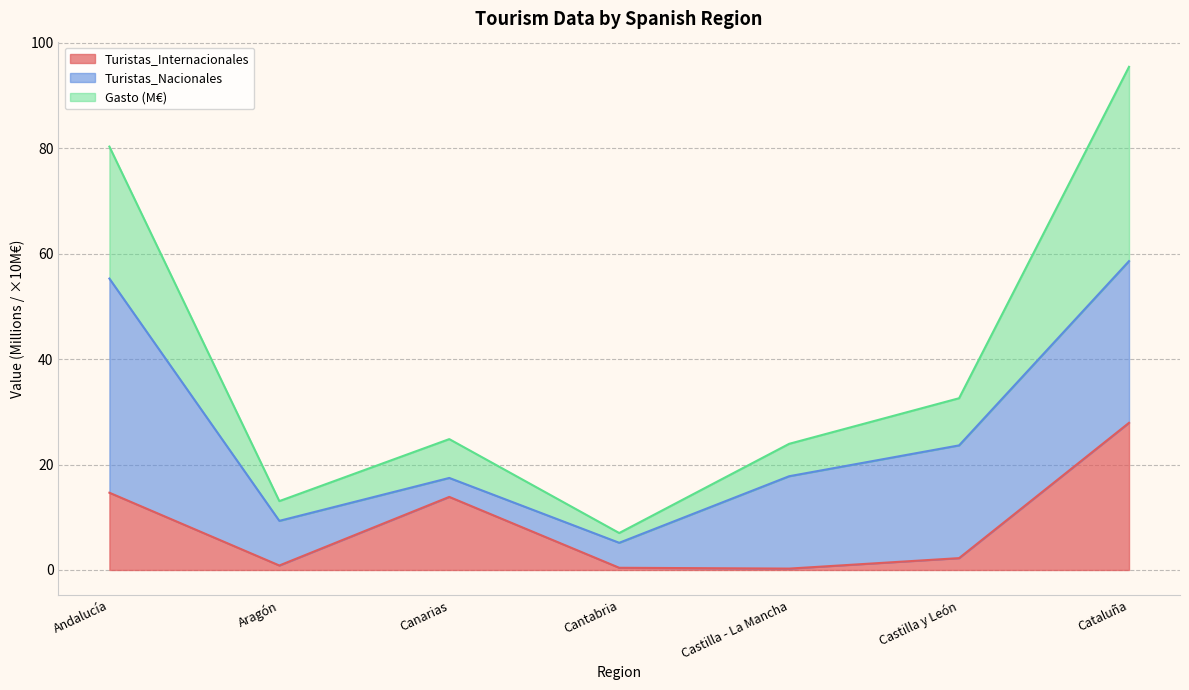

Read the Turistas_Internacionales value at Canarias.

13.9